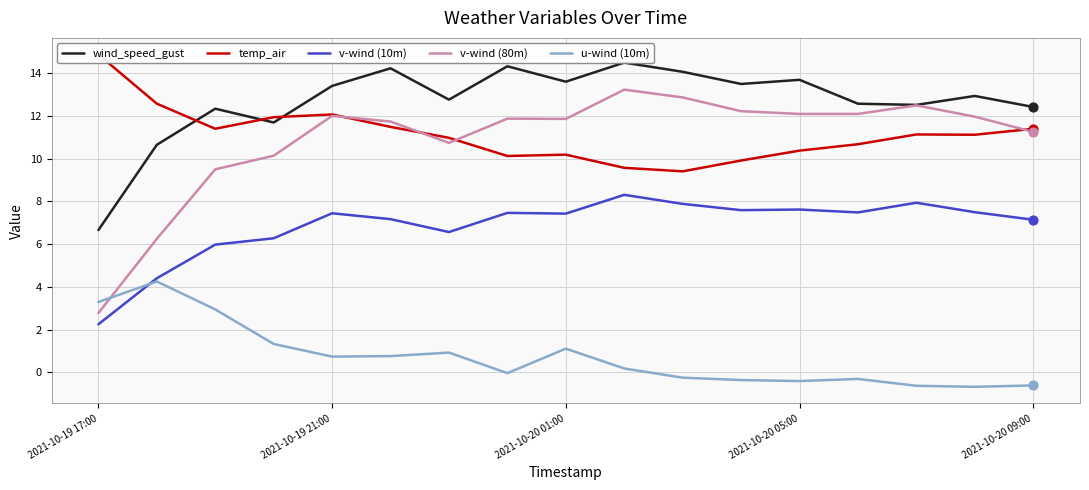

Which series contains the lowest Y value?

u-wind (10m)